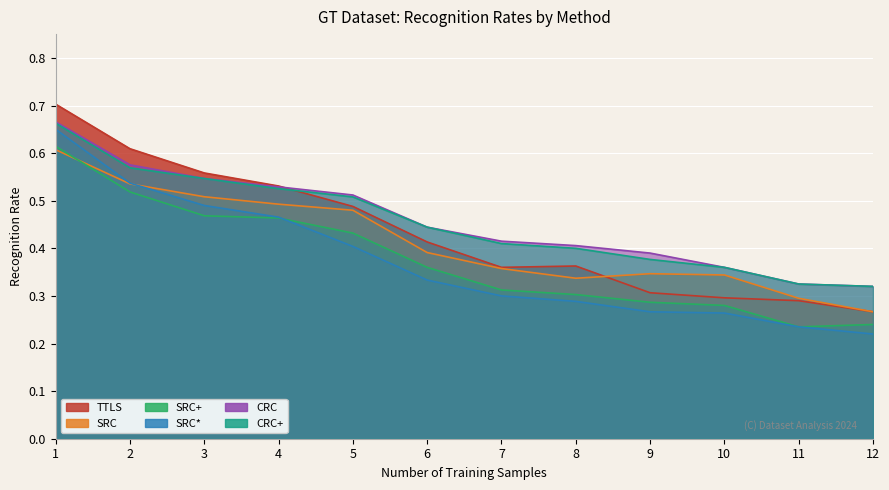

What is the difference between the second highest and second lowest values in the SRC series?

0.2